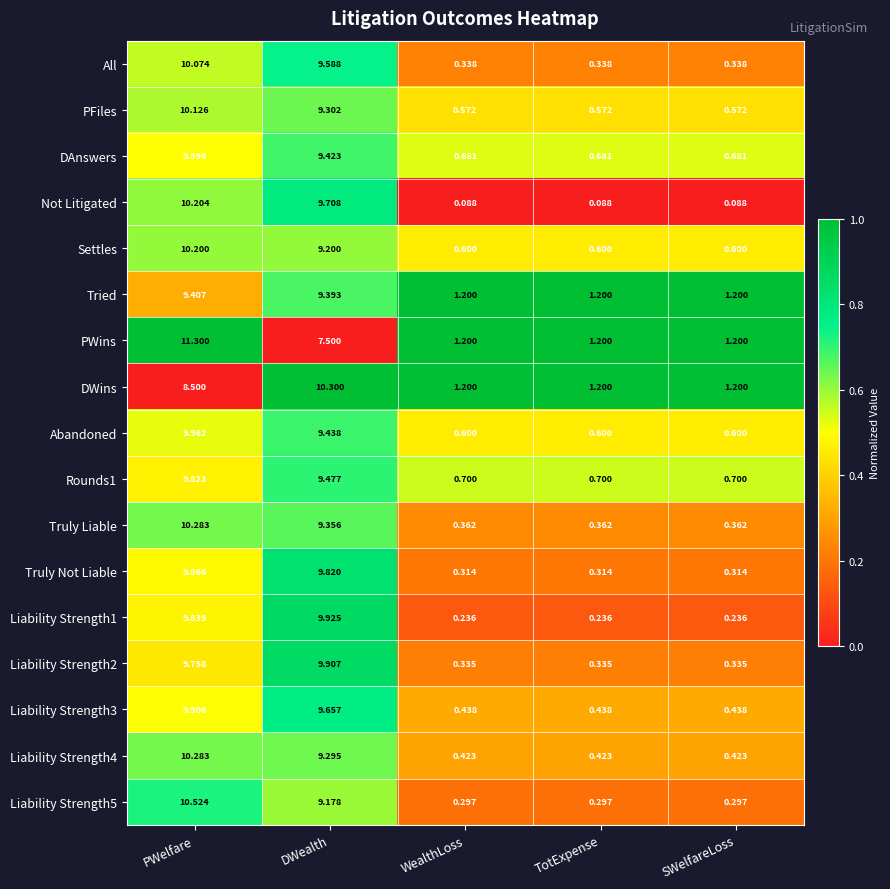

At which label is Liability Strength4 closest to 5?

DWealth